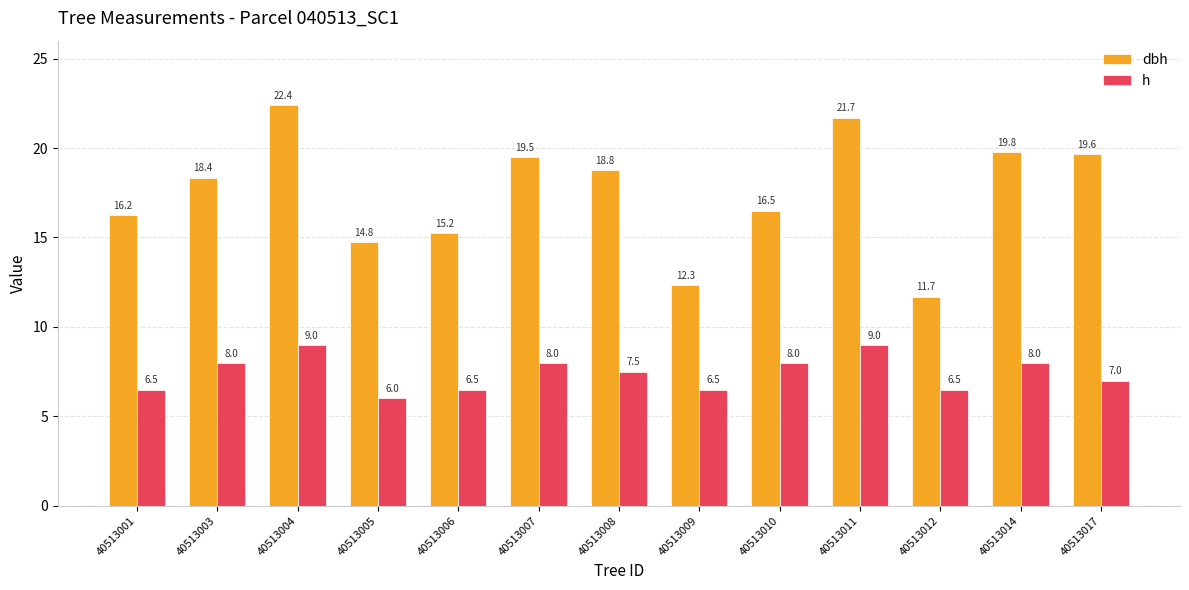

What is the sum of all dbh values?

226.9